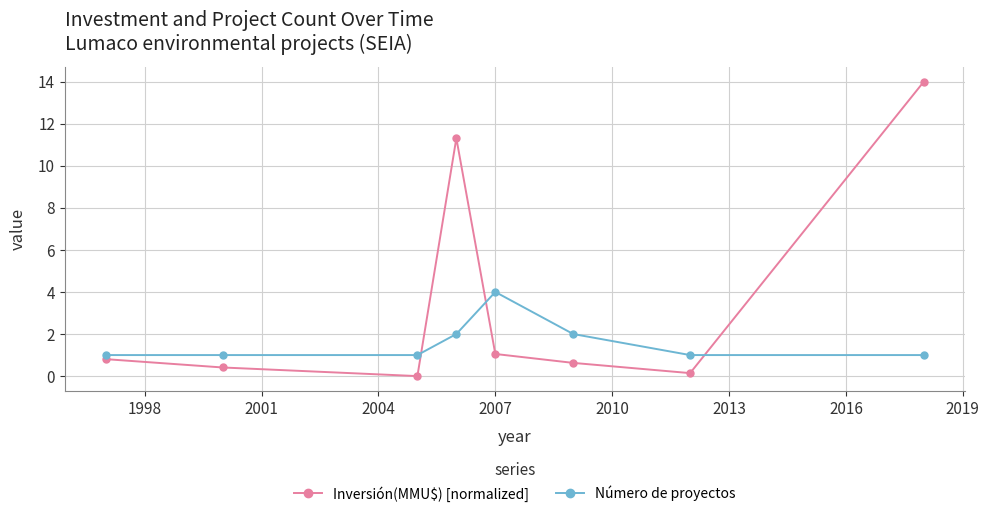

What is the highest value of the Inversión(MMU$) [normalized] series?

14.0